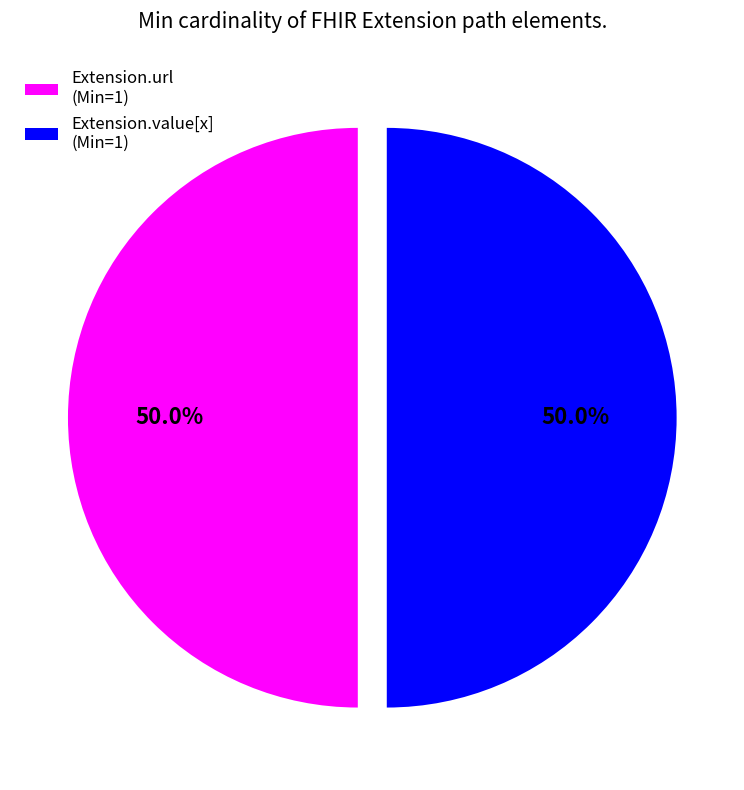

Approximately how many times larger is the value at Extension.url (Min=1) compared to Extension.value[x] (Min=1)?

1.0